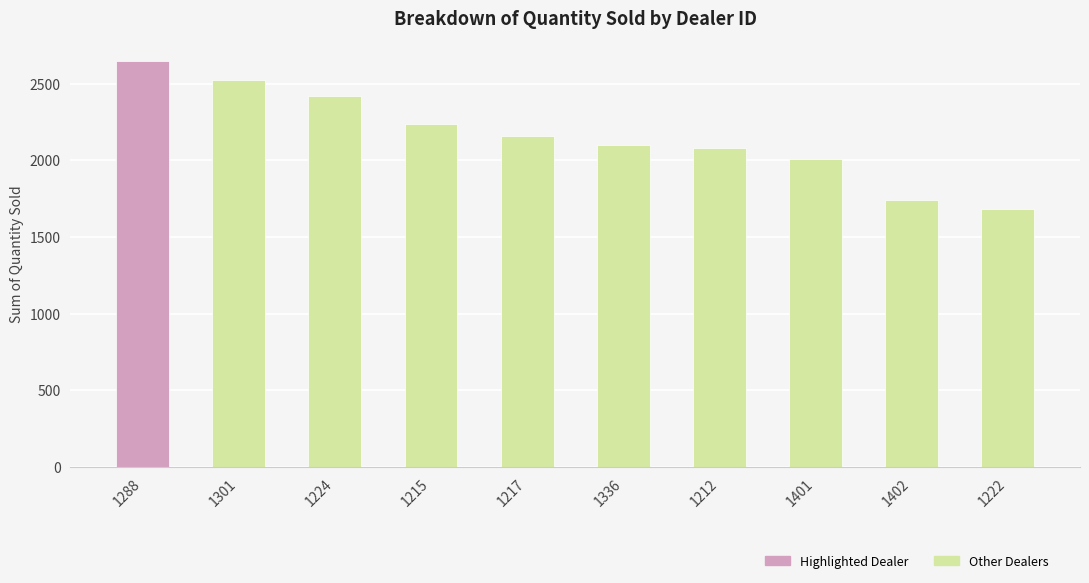

What value does the data have at 1288?

2644